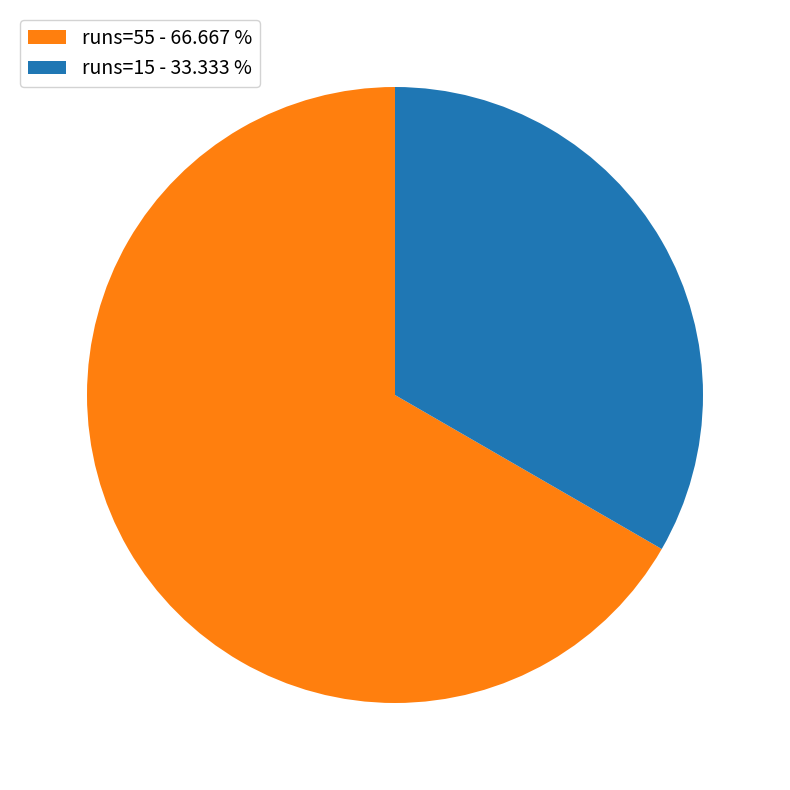

Which slice represents more than half of the pie?

runs=55 - 66.667 %